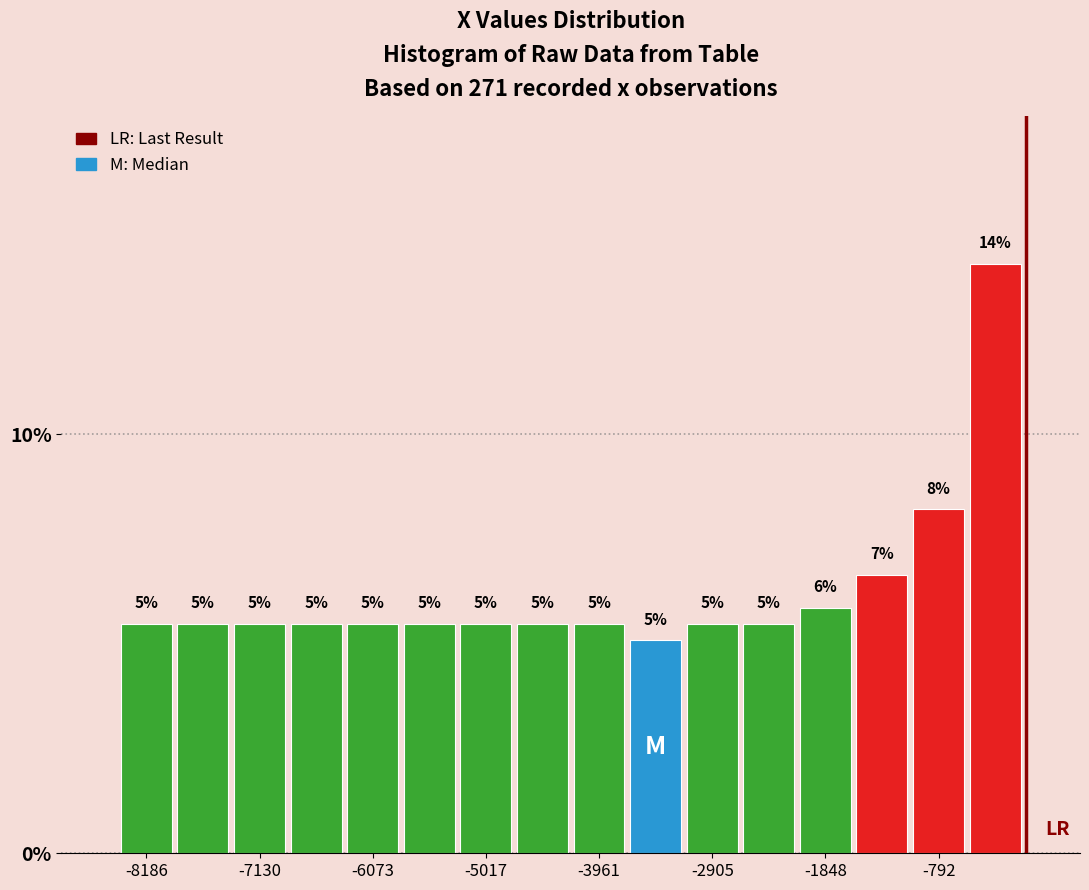

Around what value on the x-axis is the tallest bar? Give the approximate position of its centre, as read against the axis.

-200